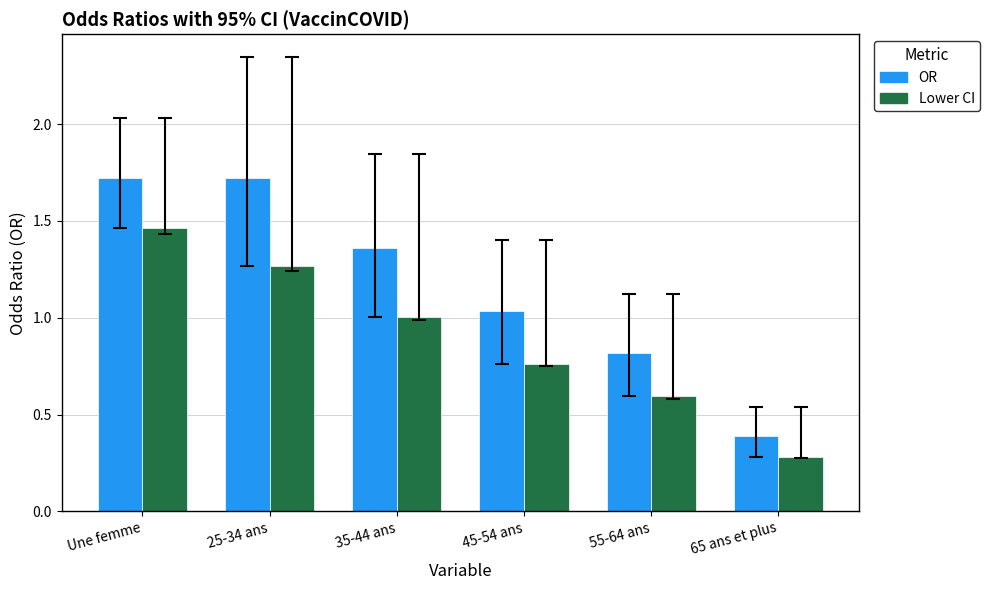

Is it true that Lower CI equals 0.8 at 45-54 ans?

True